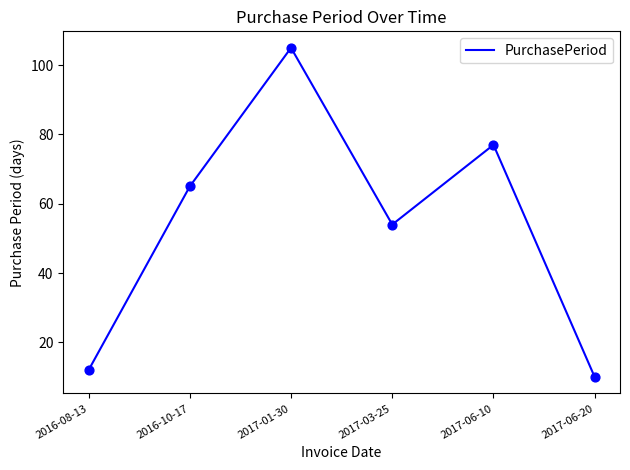

Between 2017-06-20 and 2017-01-30, which is larger?

2017-01-30